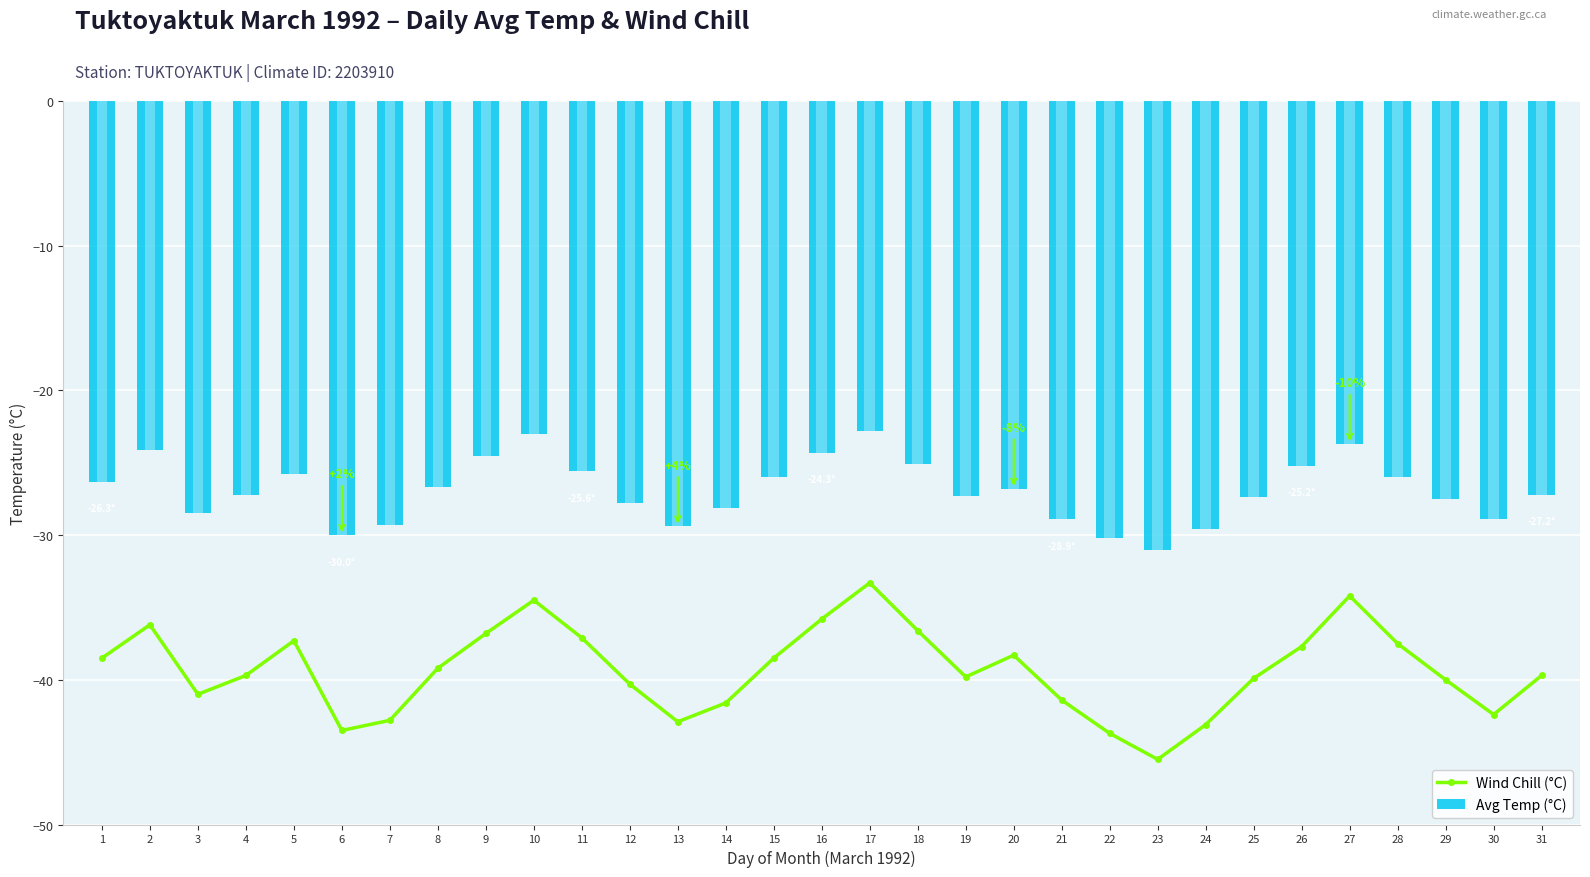

What is the maximum value shown in the chart?

-22.8